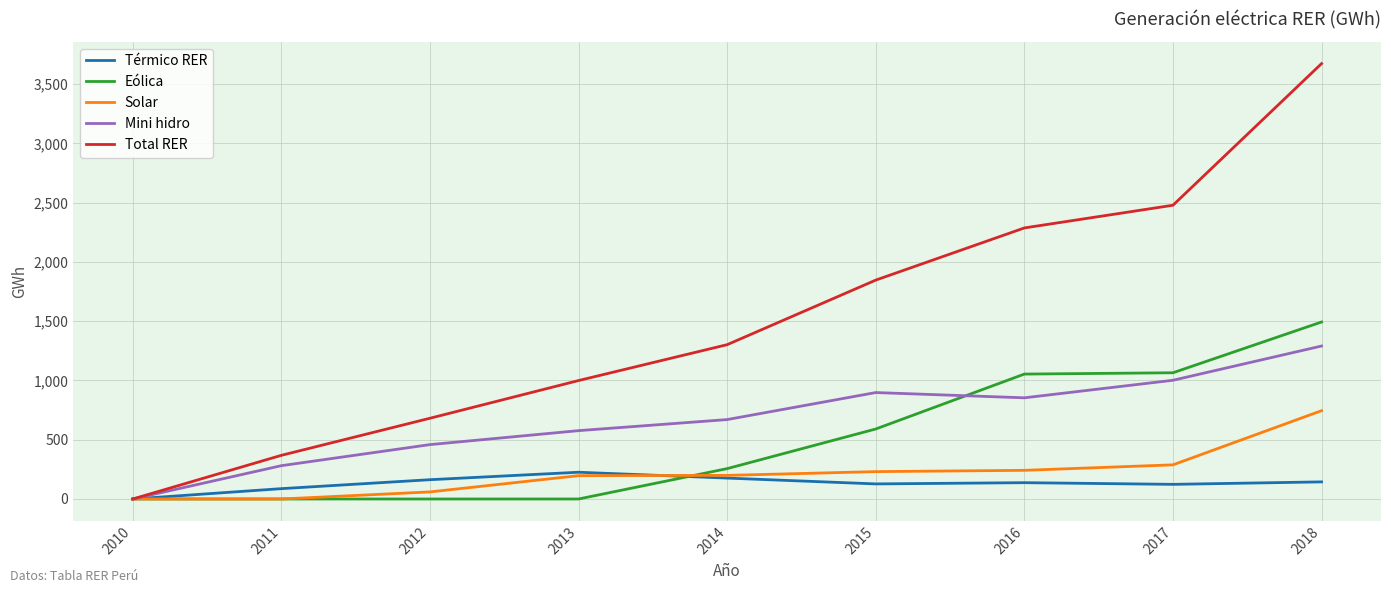

What is the difference between the Térmico RER values at 2013 and 2011?

138.5